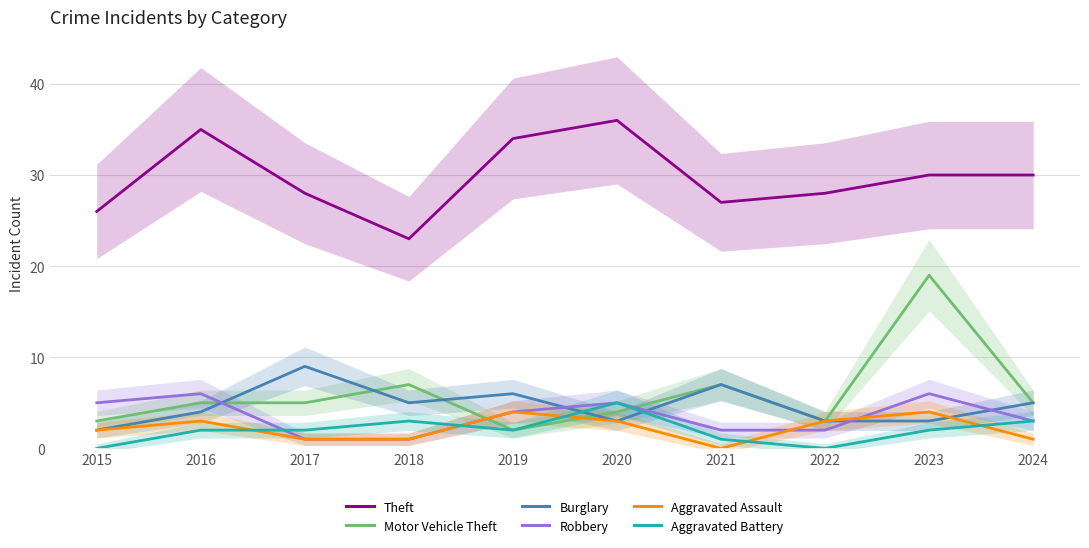

How many categories are shown in the chart?

10